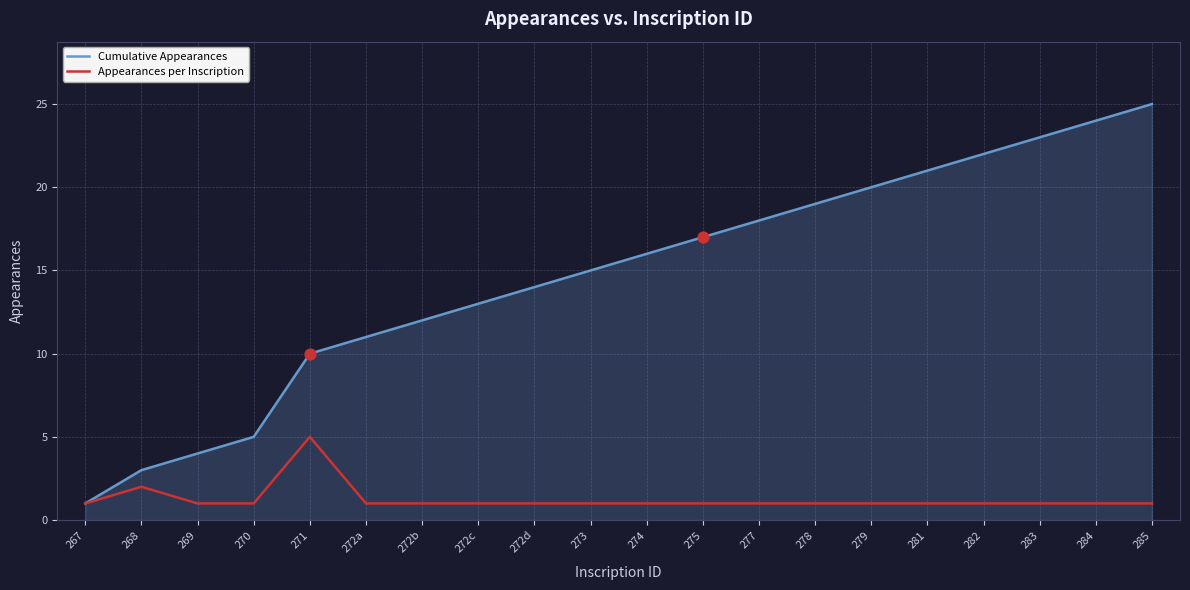

What is the difference between the highest and lowest values at 274?

15